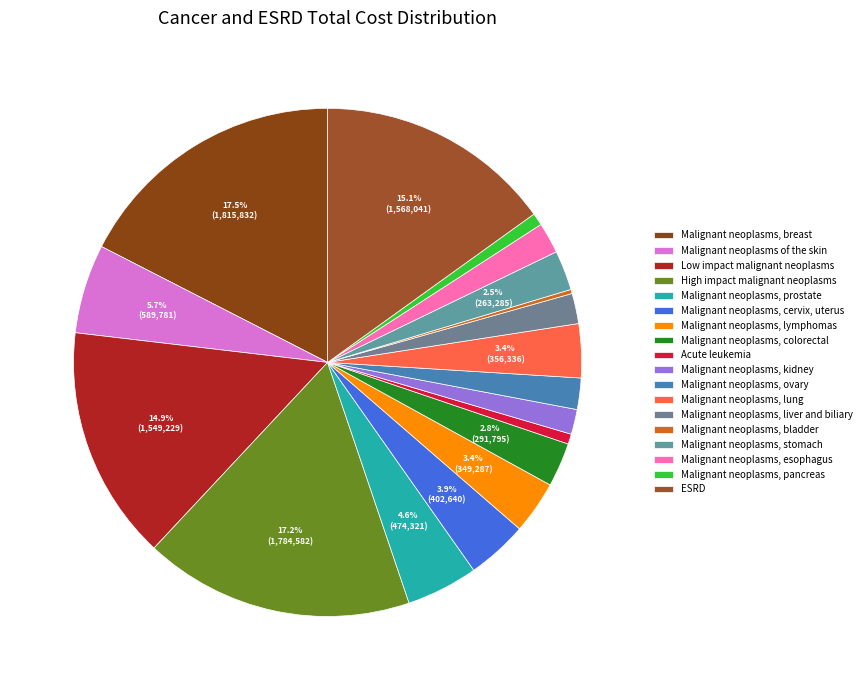

How many segments does this pie chart have?

18